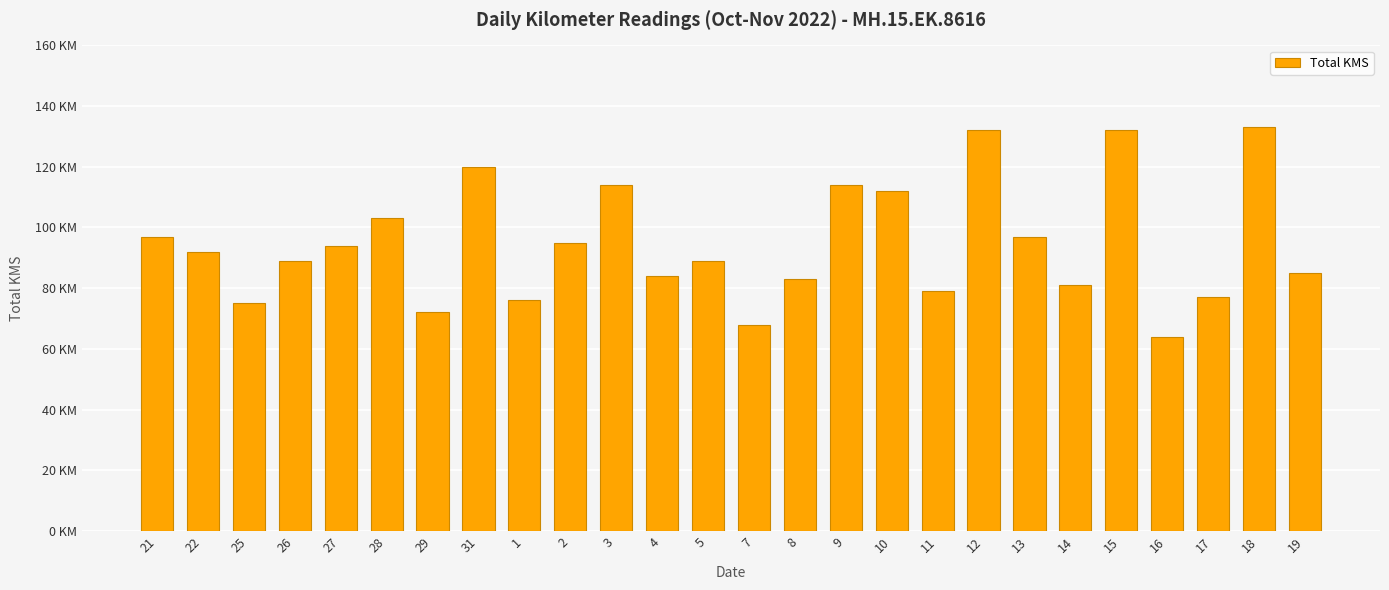

Reading left to right, transcribe all the data shown in this chart.

97	92	75	89	94	103	72	120	76	95	114	84	89	68	83	114	112	79	132	97	81	132	64	77	133	85